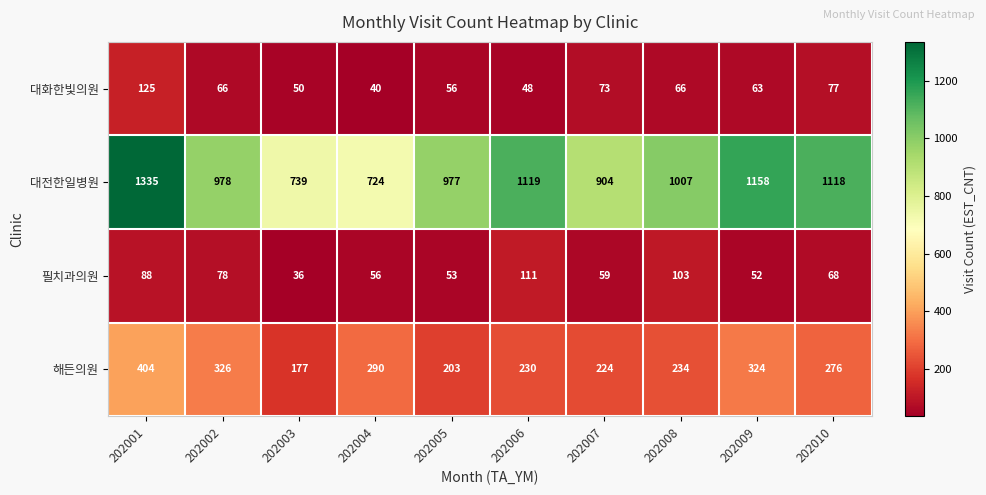

The 해든의원 series shows 203 at 202005. True or false?

True